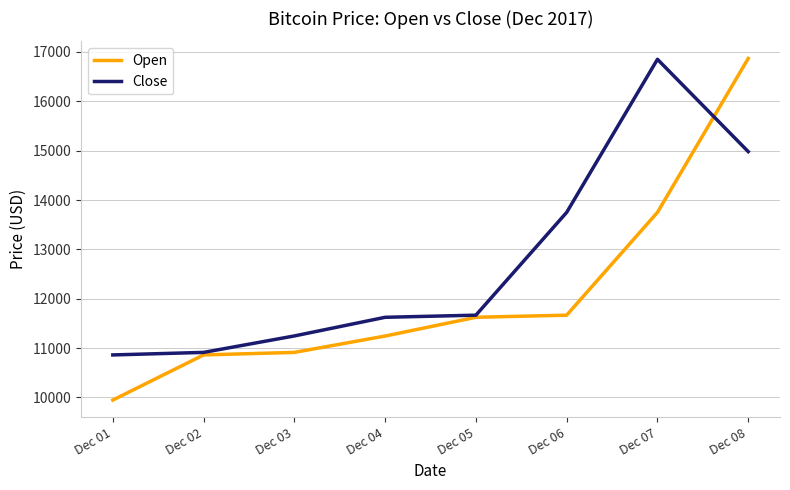

Between Dec 04 and Dec 07, which series saw the biggest shift?

Close